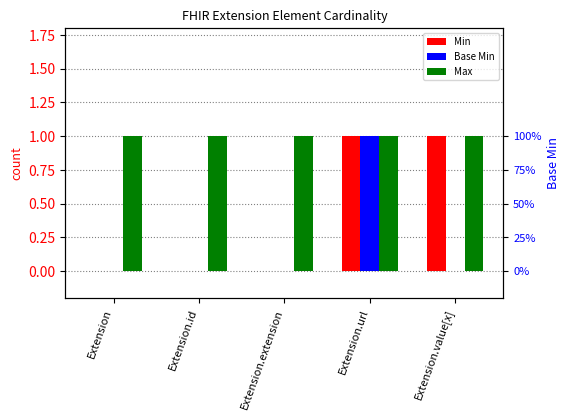

Reading left to right, what are all the values shown in this chart?

Min: 0	0	0	1	1
Base Min: 0	0	0	1	0
Max: 1	1	1	1	1